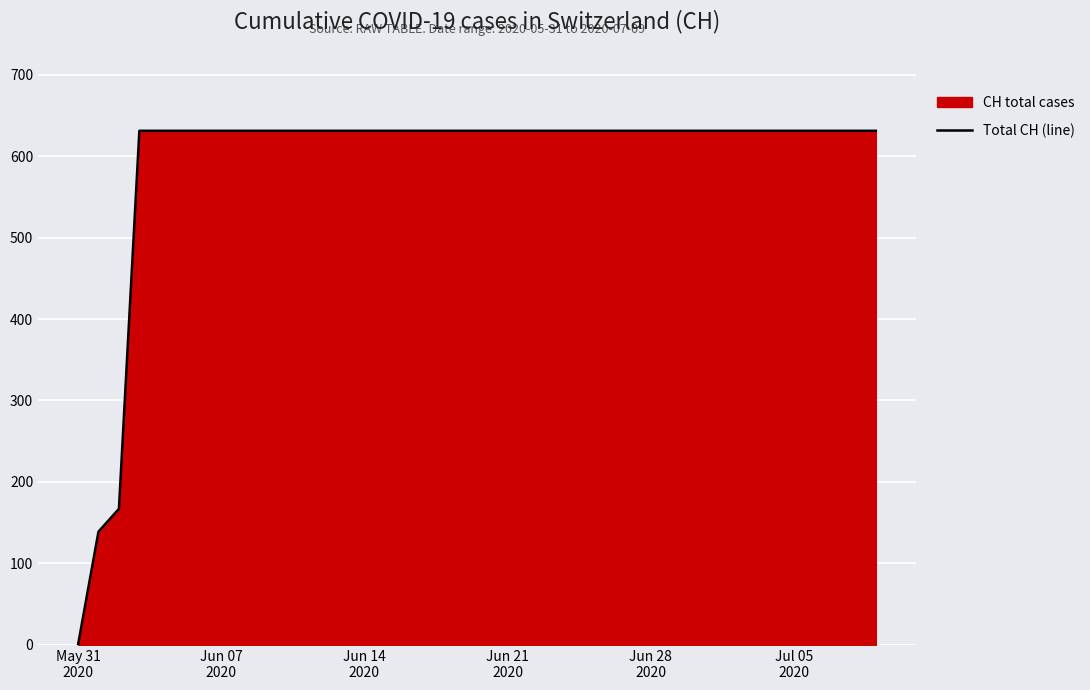

What is the greatest value displayed?

631